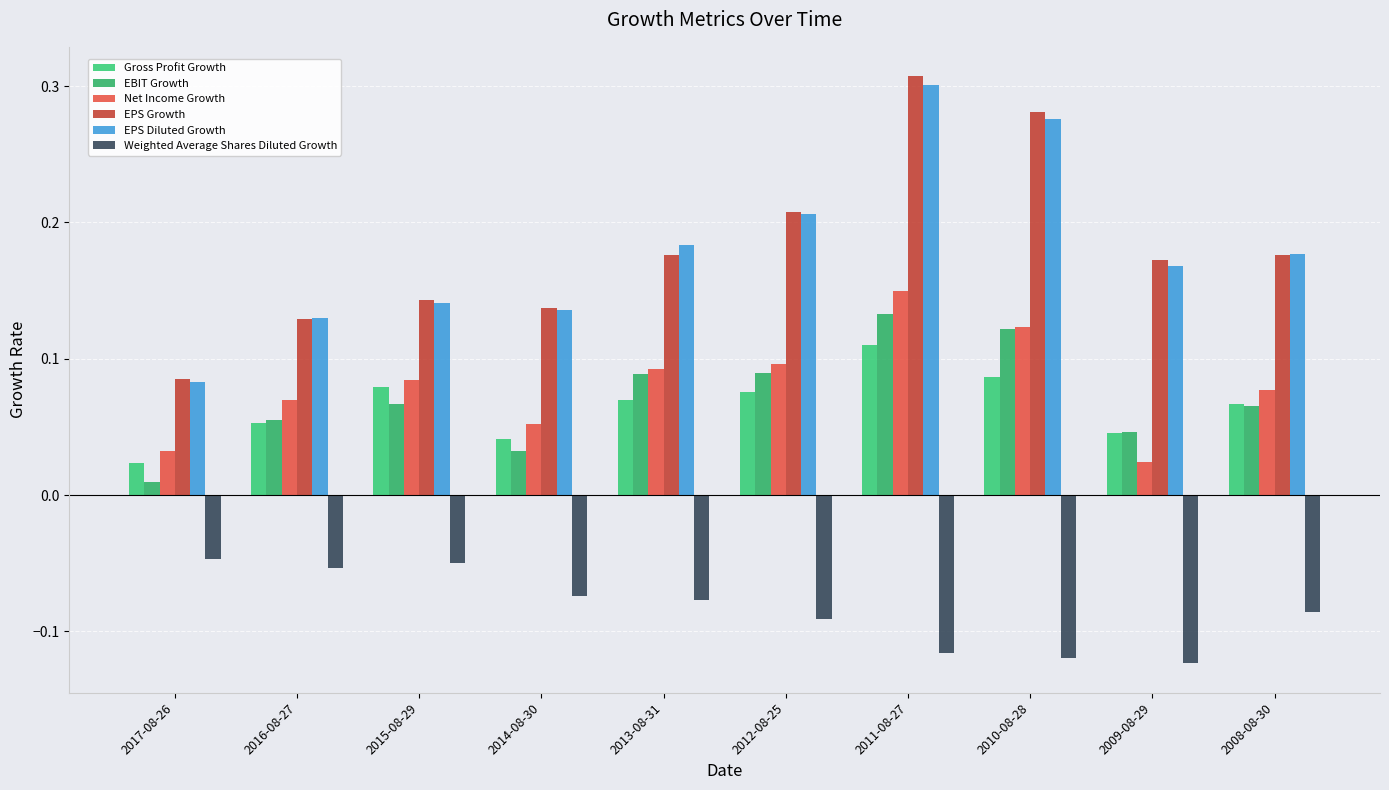

How many EPS Growth values are between 0 and 1?

10